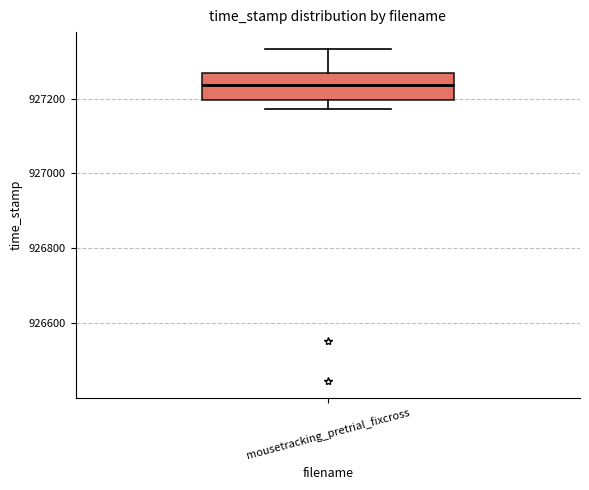

Where is the lower edge of the box for mousetracking_pretrial_fixcross on the y-axis? The values are not printed on the chart, so give them approximately, as read against the axis.

927200